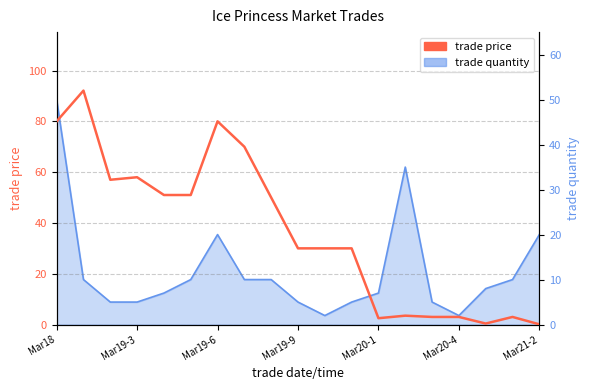

Between 16 and Mar19-9, which is larger?

Mar19-9